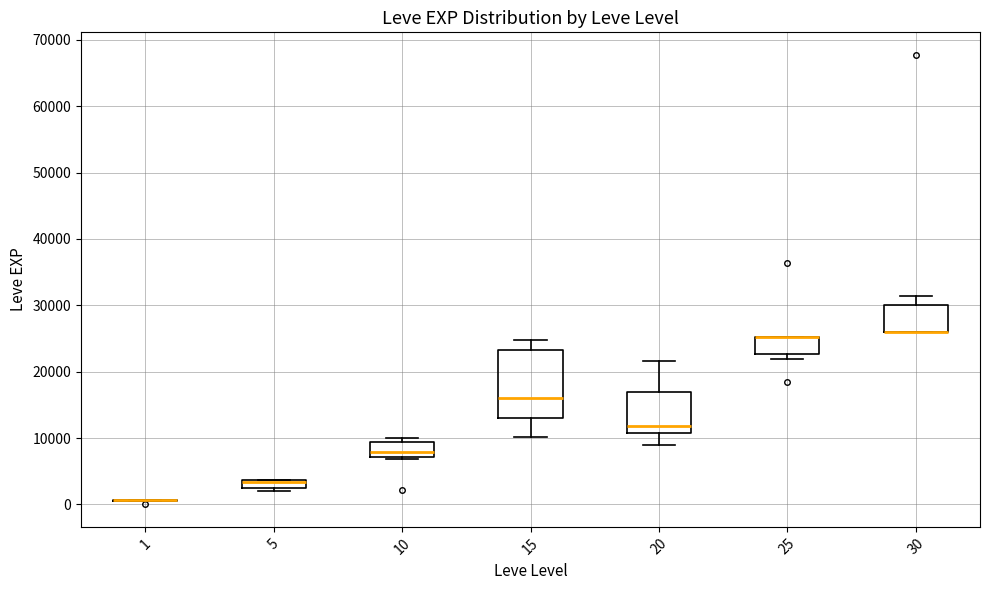

Comparing the boxes themselves (not the whiskers), which one is the tallest?

15